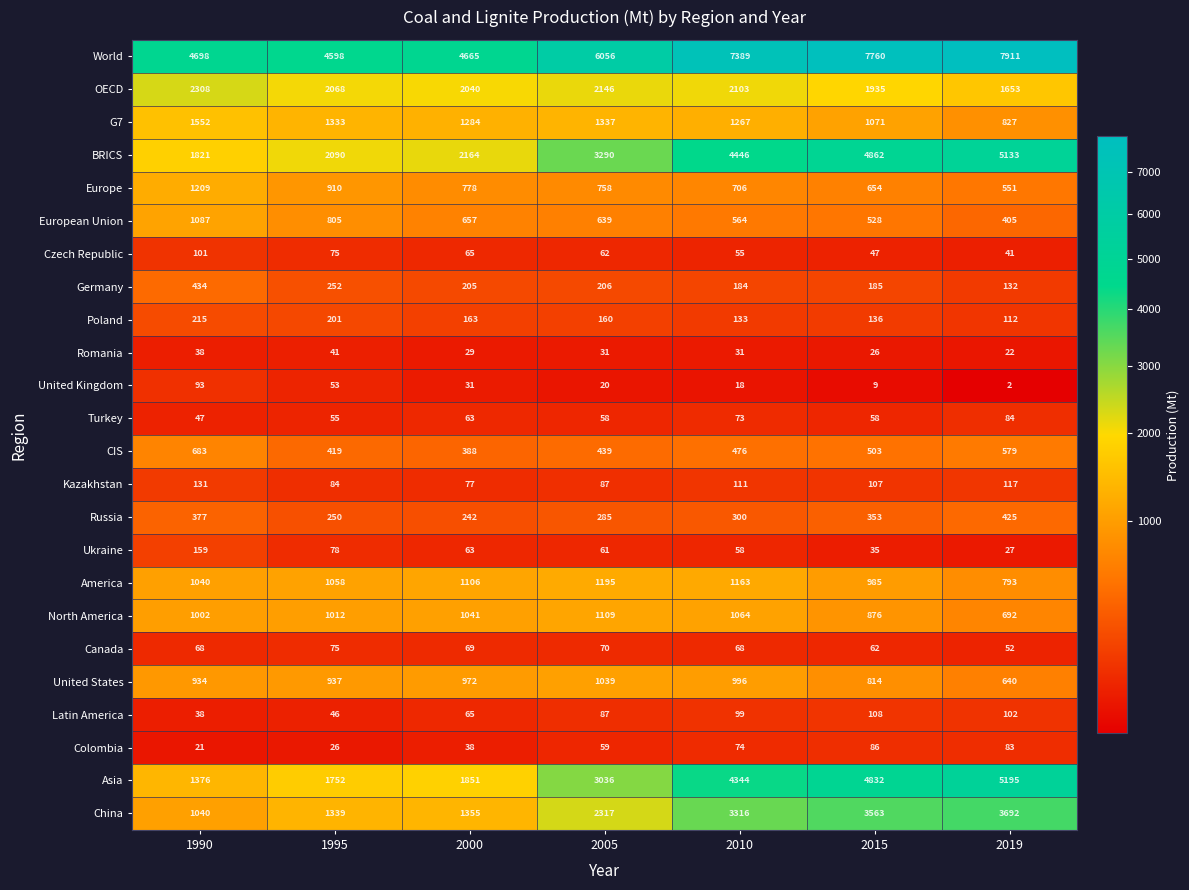

At 2019, list the series in order from largest to smallest.

World, Asia, BRICS, China, OECD, G7, America, North America, United States, CIS, Europe, Russia, European Union, Germany, Kazakhstan, Poland, Latin America, Turkey, Colombia, Canada, Czech Republic, Ukraine, Romania, United Kingdom